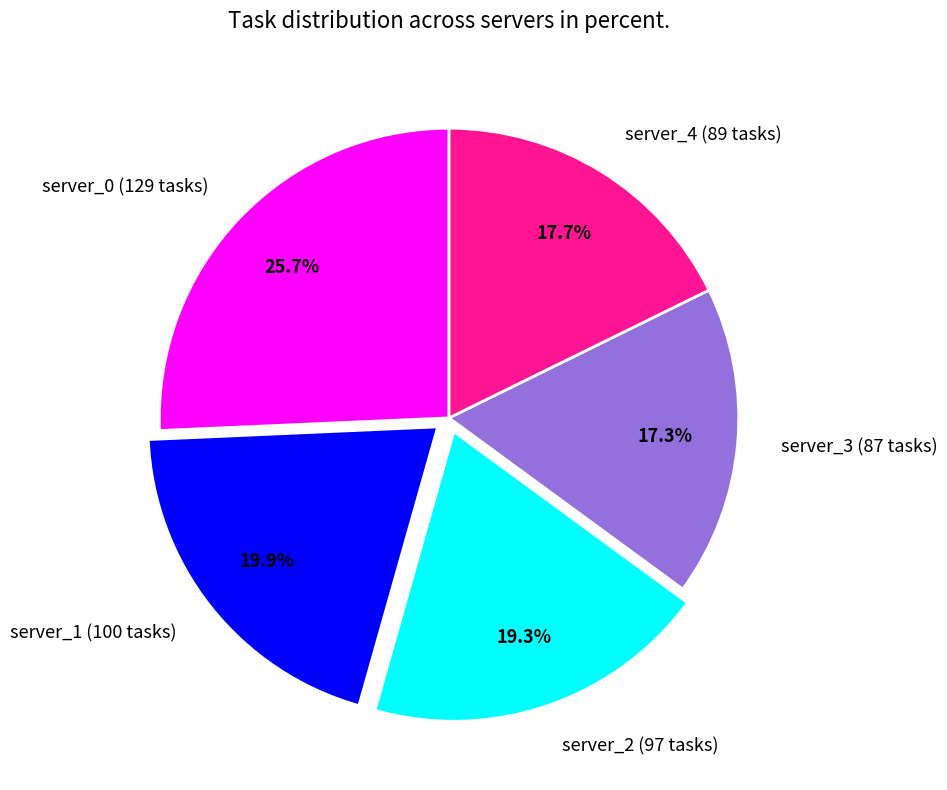

Count the number of slices in the pie.

5